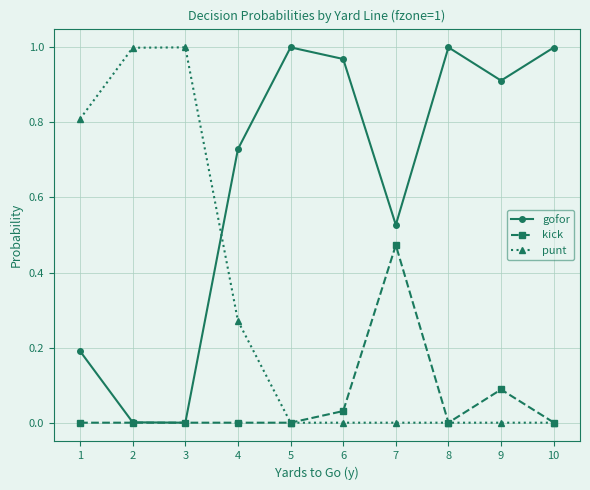

True or false: punt and gofor intersect in this chart.

True